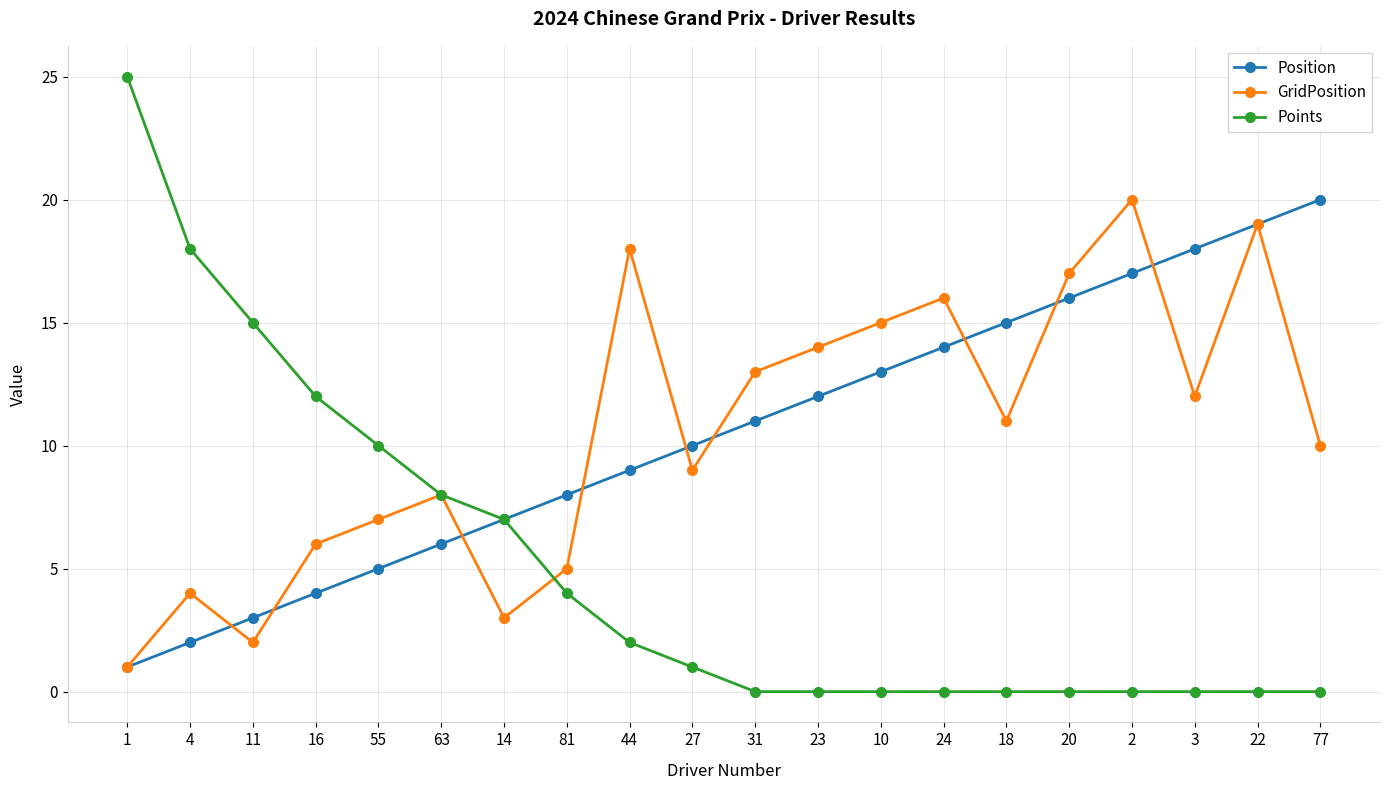

What is the label of the 20th point from the right?

1